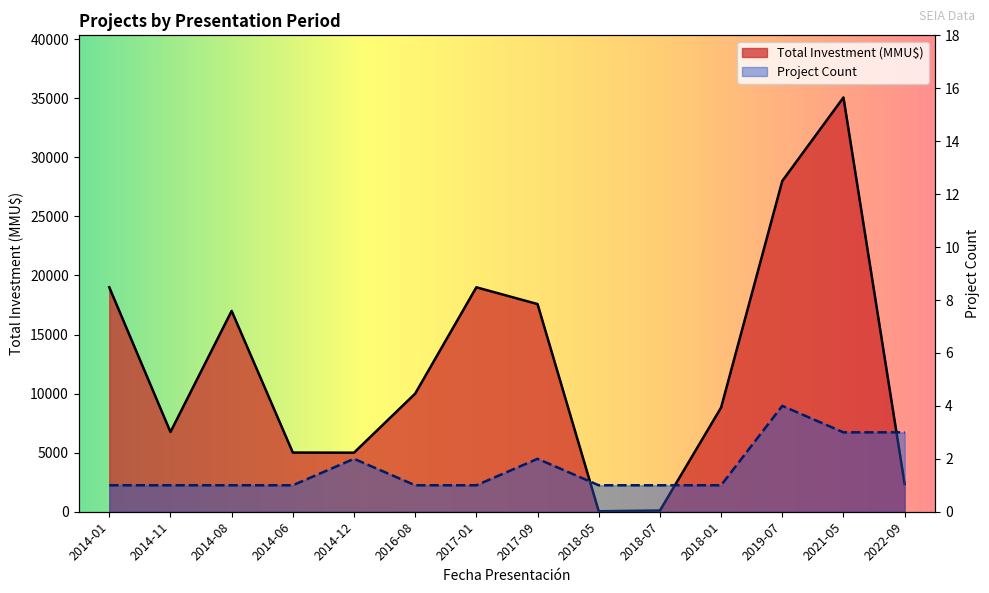

True or false: Total Investment (MMU$) and Project Count cross at least once.

False